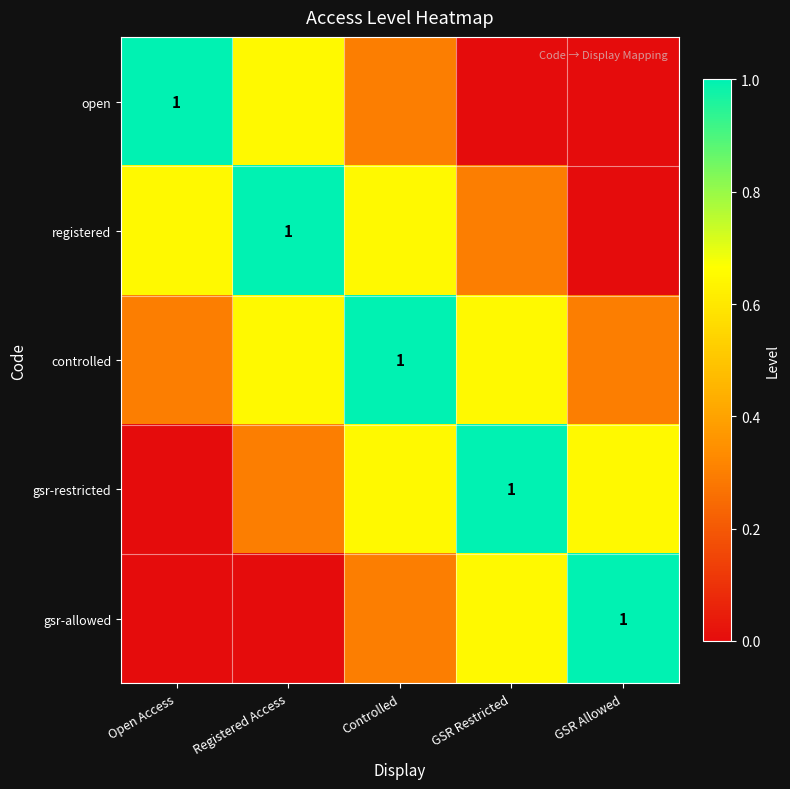

Which series has the largest range (max minus min)?

open